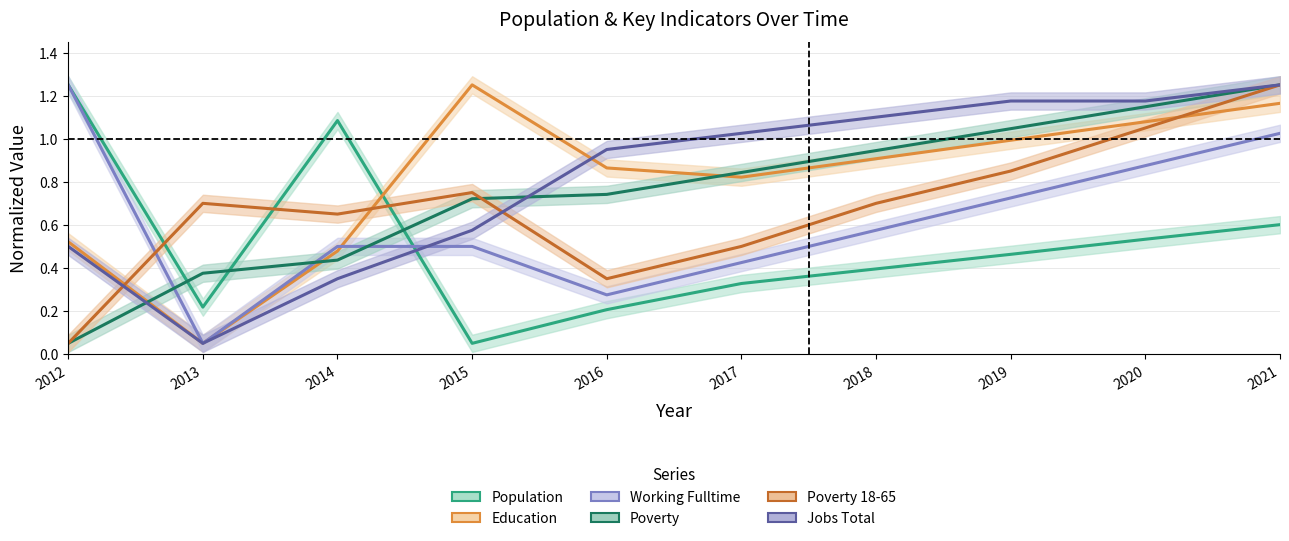

Between which two adjacent categories do Poverty and JobsTotal first intersect?

2012 and 2013